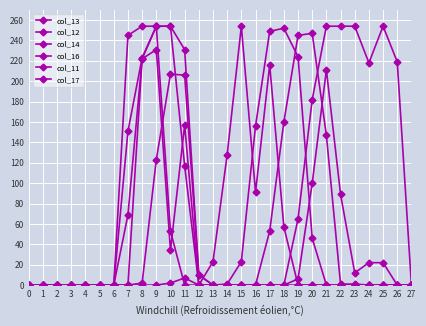

At which label does col_13 reach its peak?

9